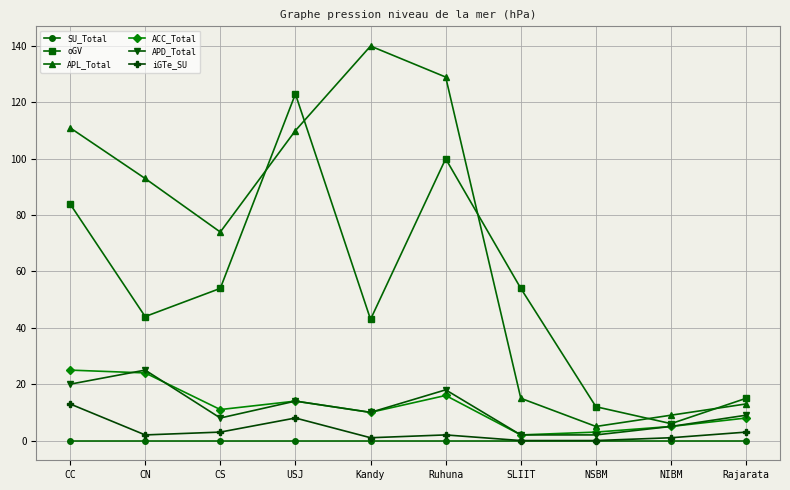

Is the value of oGV at Rajarata greater than the value of APD_Total at SLIIT?

Yes